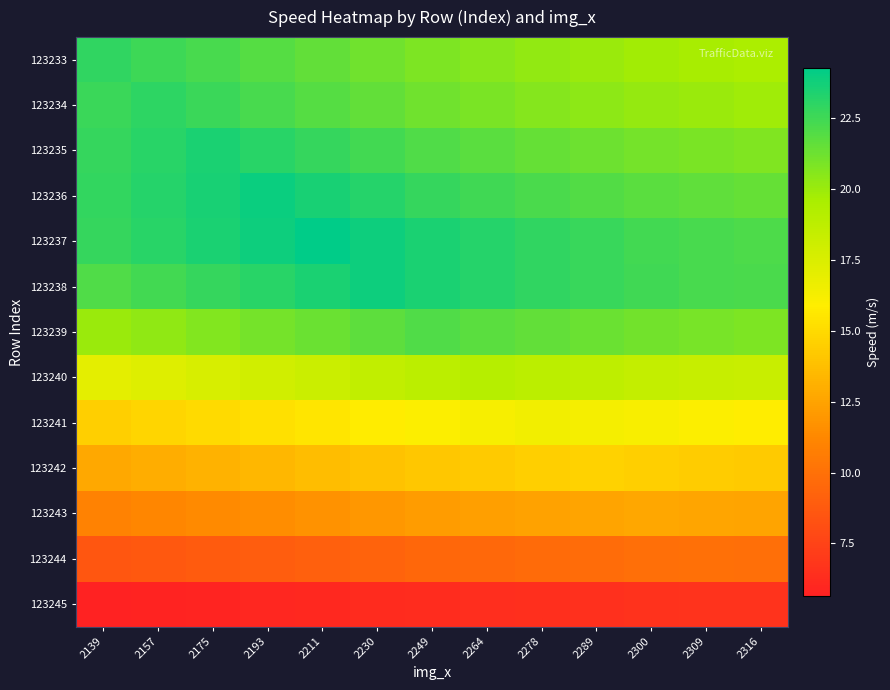

What is the spread (max minus min) of values at 2300?

15.9